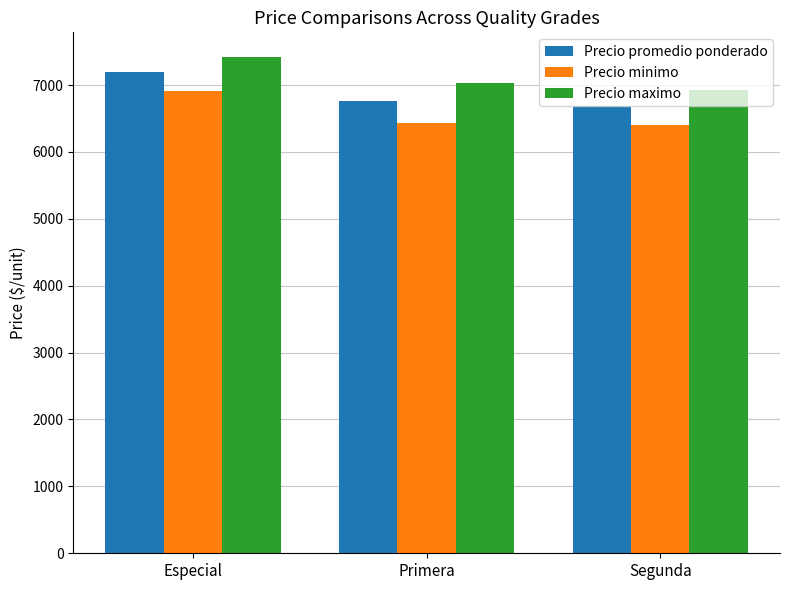

Count the Precio promedio ponderado values in the range 6682 to 7201.

3